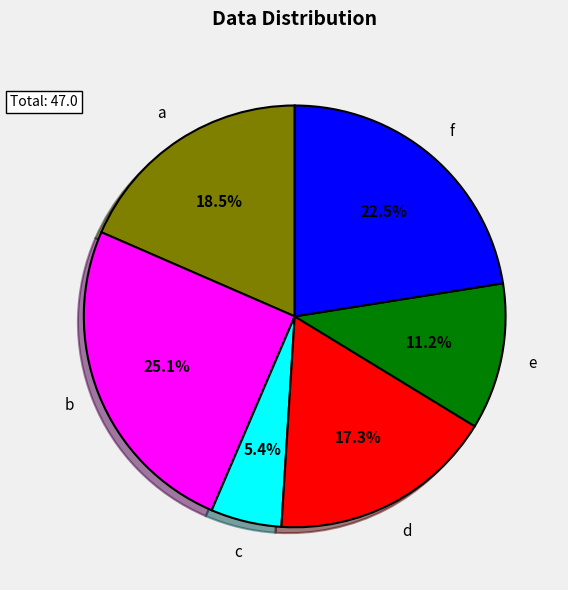

Is there any slice that represents more than half of the pie?

No